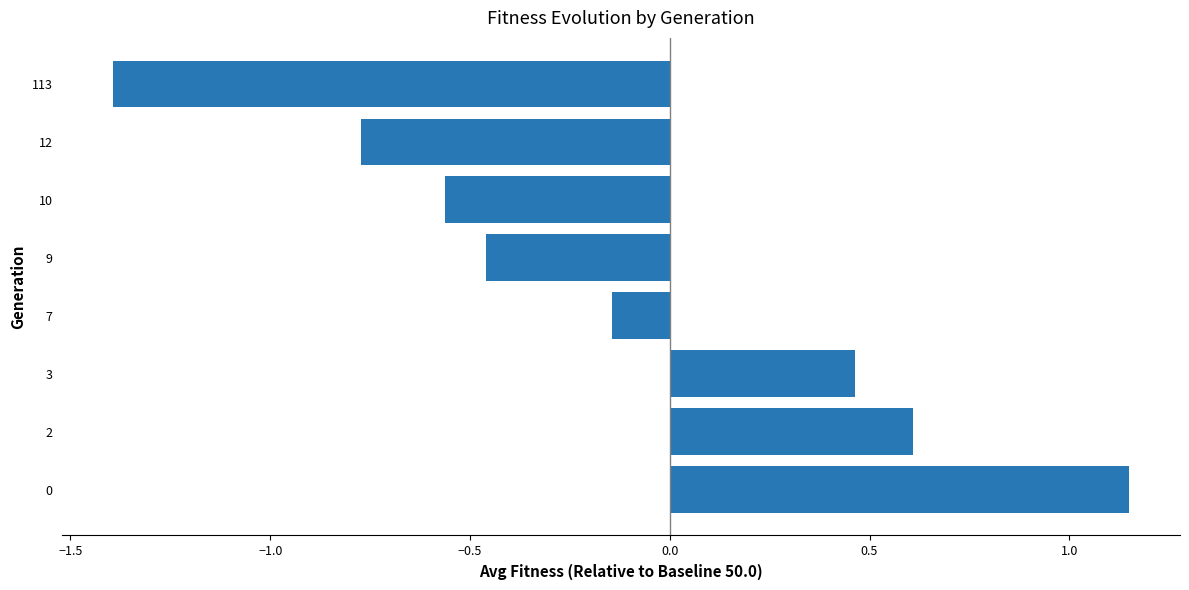

Rank the categories by value from lowest to highest.

113, 12, 10, 9, 7, 3, 2, 0